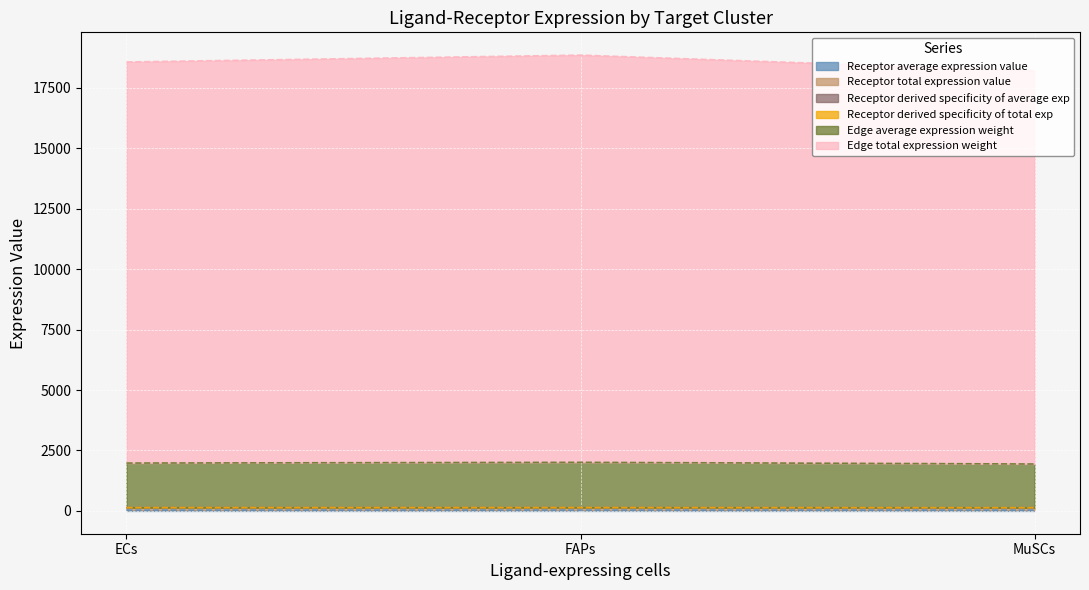

At how many categories does at least one series exceed 3214?

3